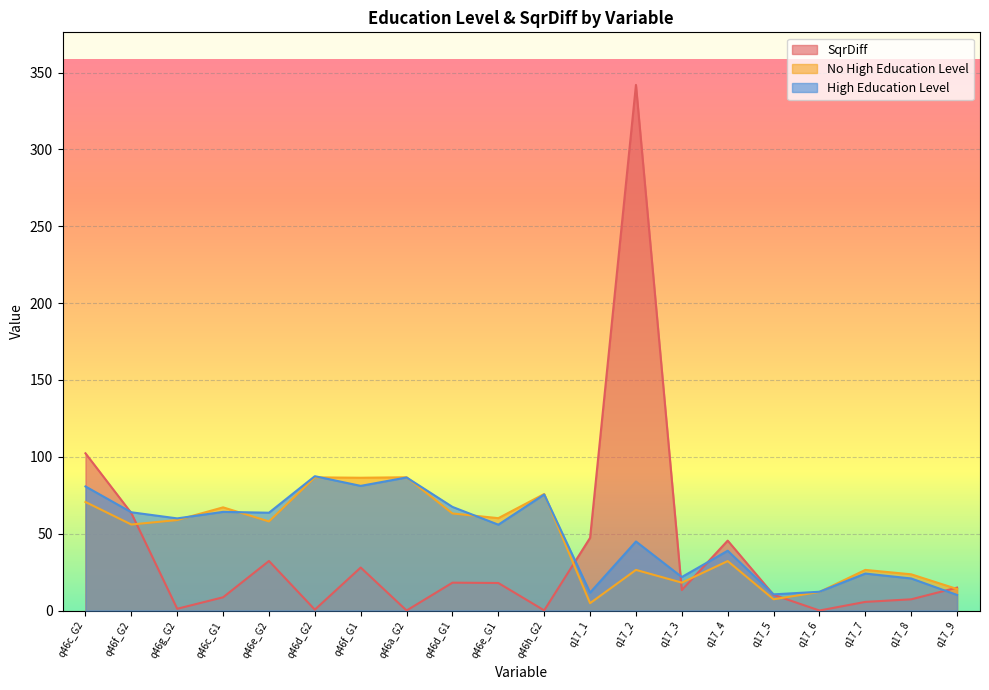

At which category does High Education Level reach its first local valley?

q46g_G2